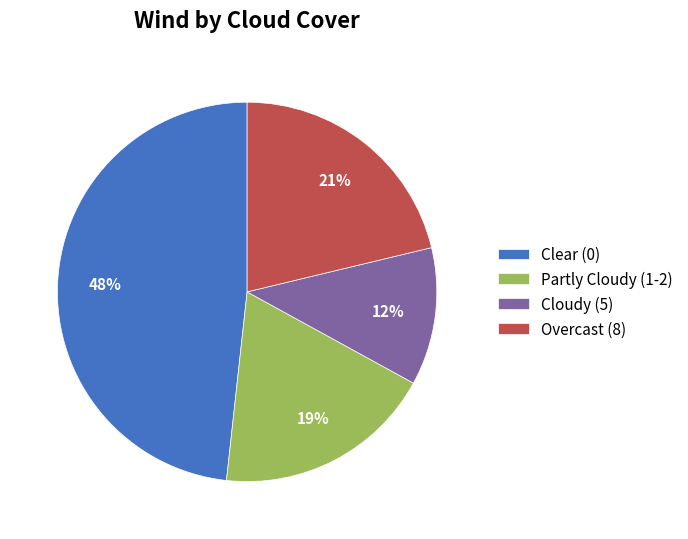

Is there a majority slice in this chart?

No